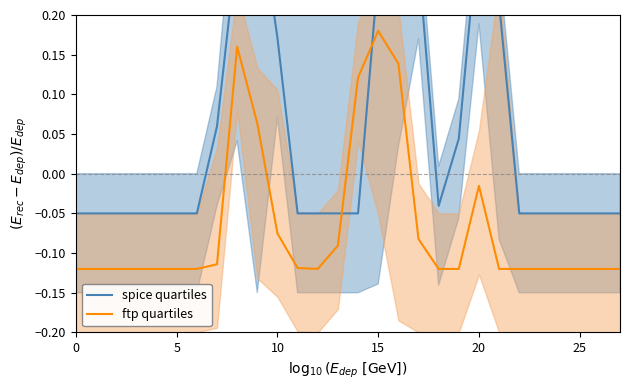

What is the difference between the second highest and second lowest values in the ftp quartiles series?

0.3